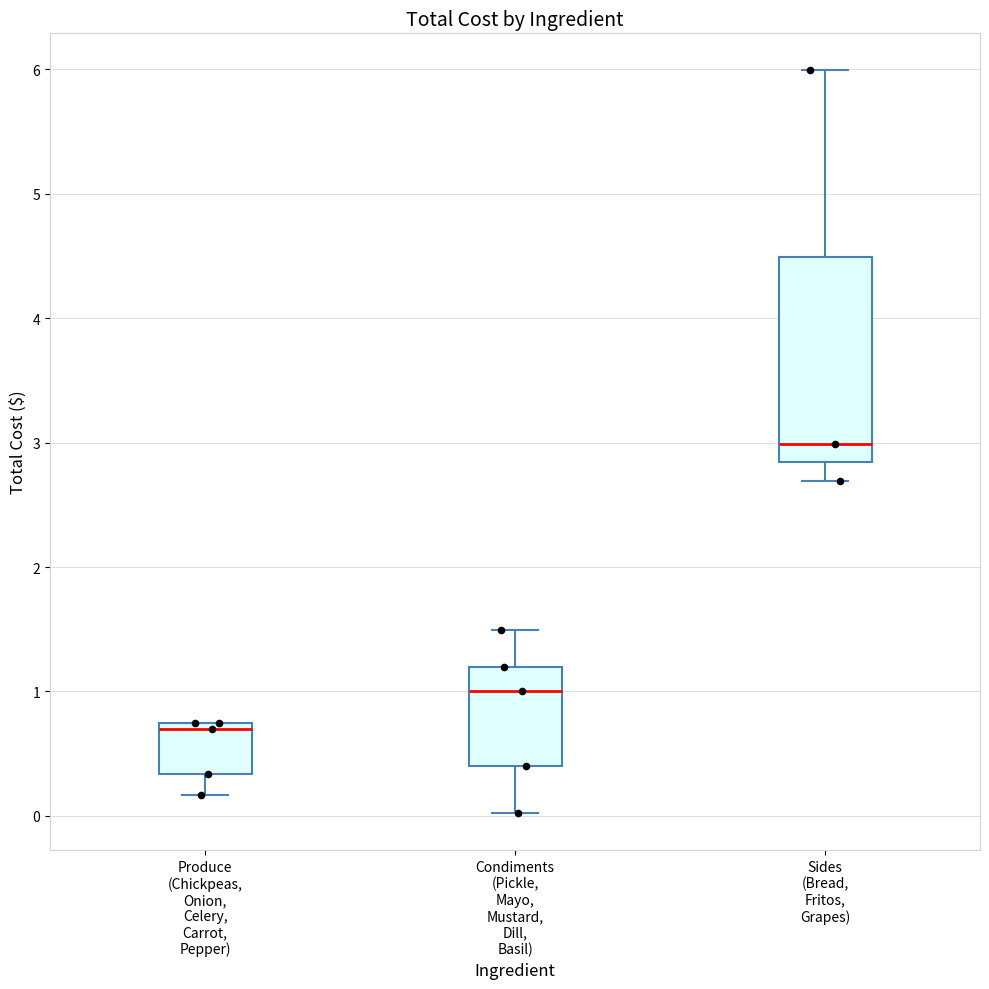

Reading left to right, transcribe this box plot: for each box, give where its median line is, the range the box spans, and where its two whiskers end, as read against the y-axis. The values are not printed on the chart, so give them approximately, as read against the axis.

Produce (Chickpeas, Onion, Celery, Carrot, Pepper): median 0.7, box 0.3 to 0.8, whiskers 0.2 to 0.8
Condiments (Pickle, Mayo, Mustard, Dill, Basil): median 1.0, box 0.4 to 1.2, whiskers 0.0 to 1.5
Sides (Bread, Fritos, Grapes): median 3.0, box 2.8 to 4.5, whiskers 2.7 to 6.0